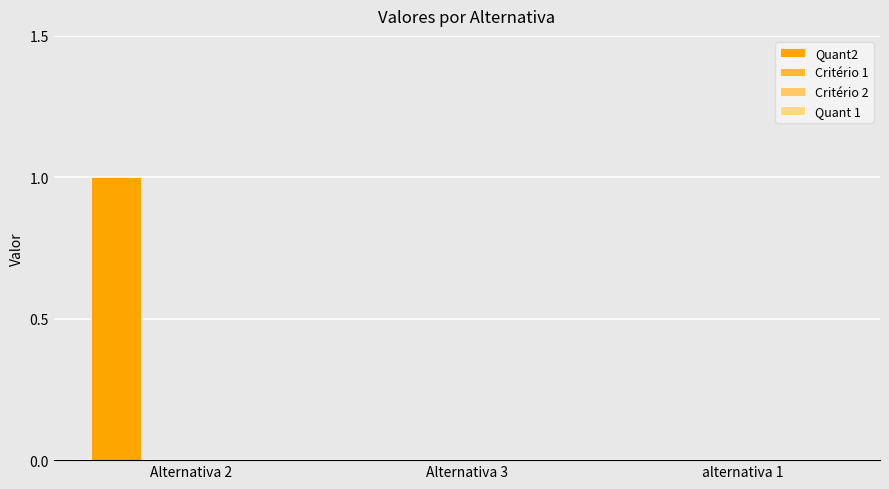

Reading left to right, what are all the values shown in this chart?

Quant2: Alternativa 2=1	Alternativa 3=0	alternativa 1=0
Critério 1: Alternativa 2=0	Alternativa 3=0	alternativa 1=0
Critério 2: Alternativa 2=0	Alternativa 3=0	alternativa 1=0
Quant 1: Alternativa 2=0	Alternativa 3=0	alternativa 1=0